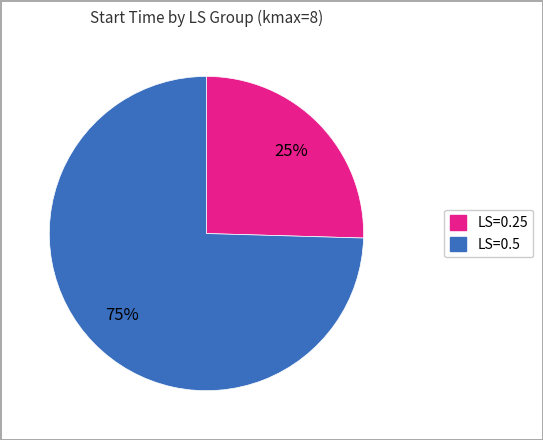

How many segments does this pie chart have?

2